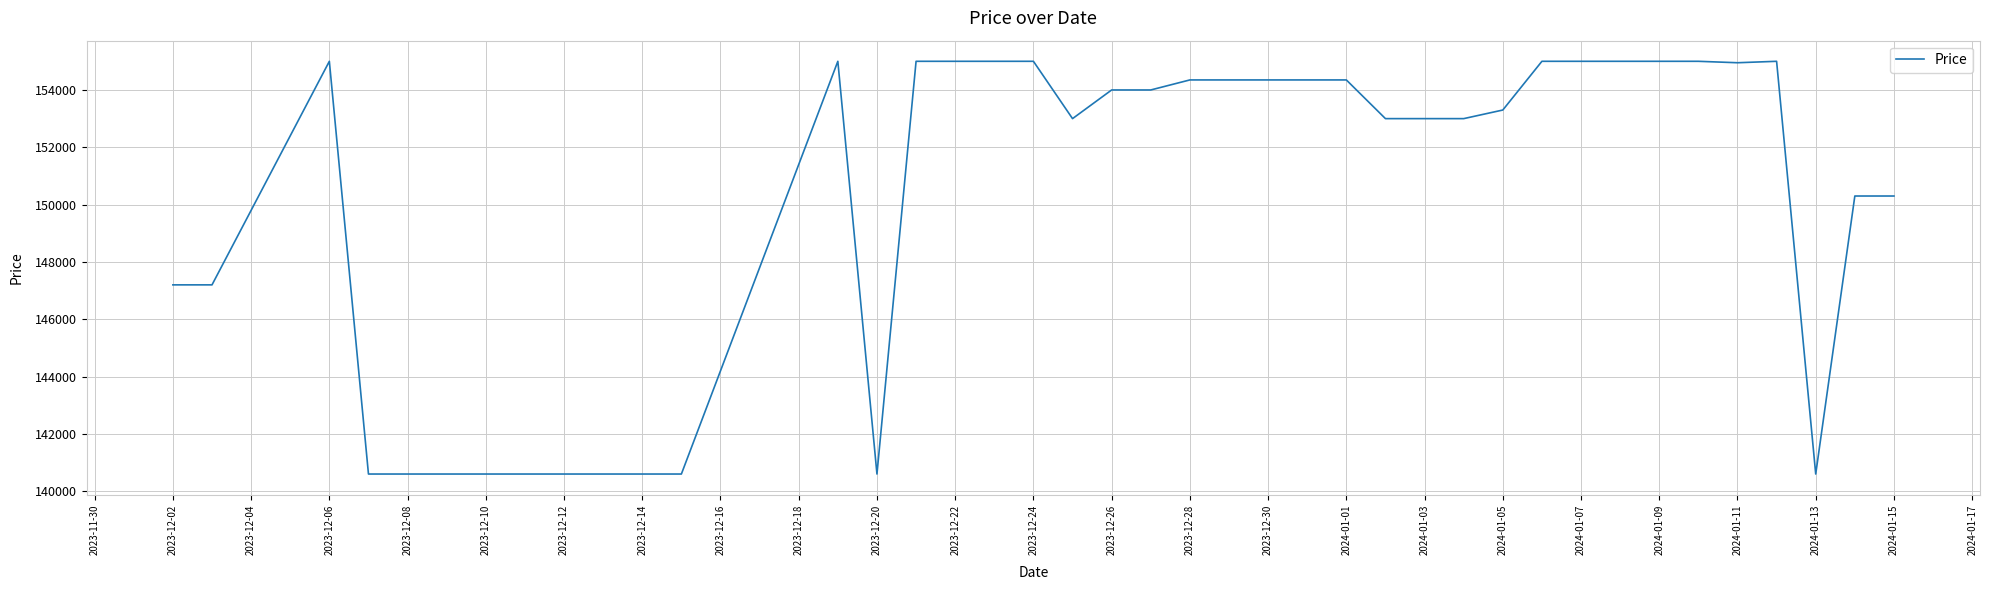

What is the smallest value displayed?

140600